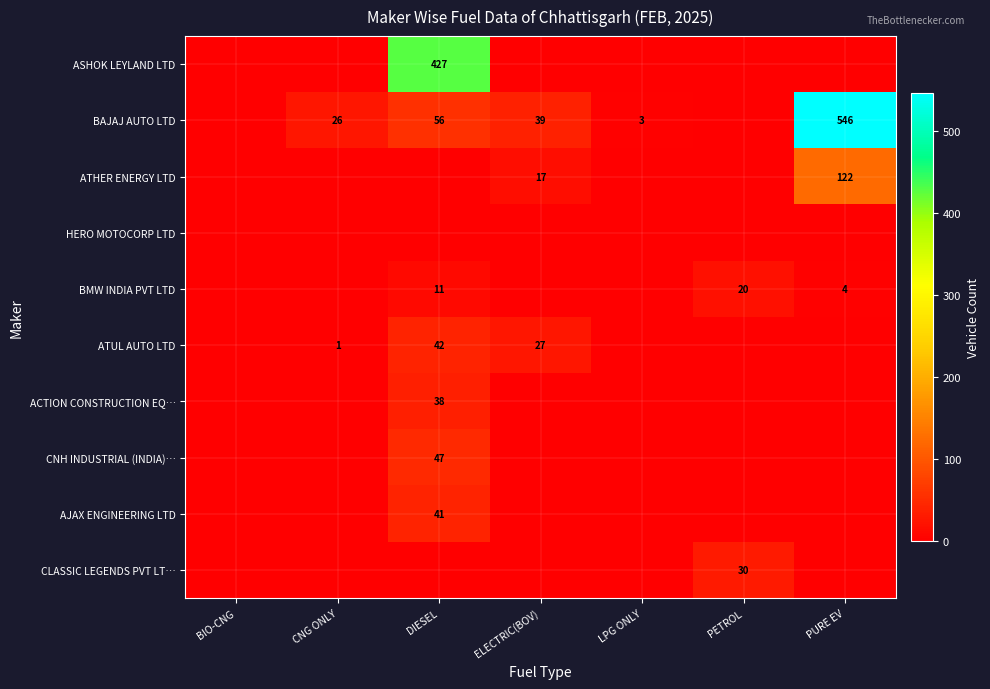

Is it true that ATUL AUTO LTD equals 74 at DIESEL?

False